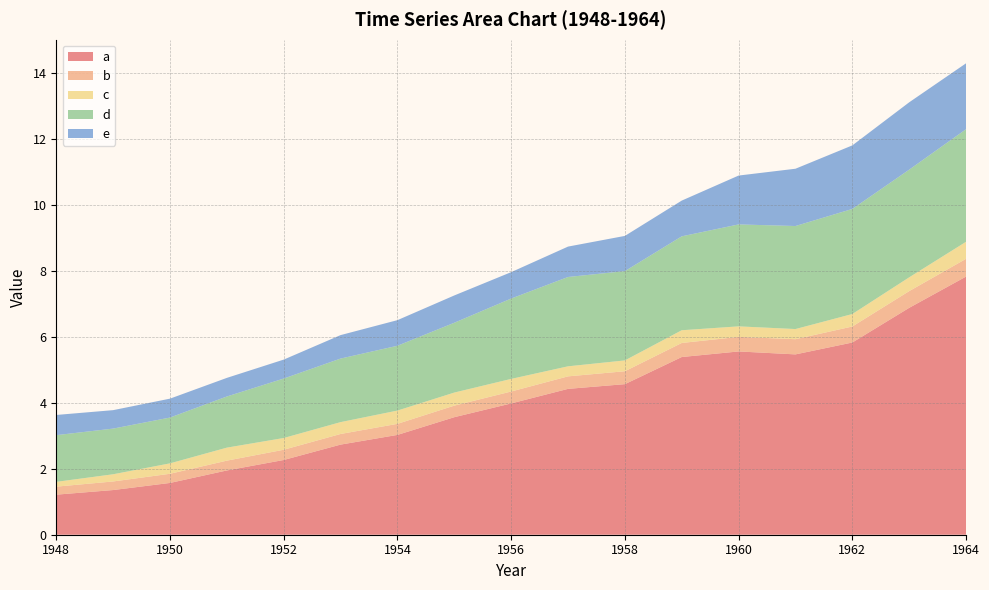

Reading left to right, transcribe all the data shown in this chart.

a: 1.2	1.4	1.6	1.9	2.3	2.7	3.0	3.6	4.0	4.4	4.6	5.4	5.6	5.5	5.8	6.9	7.8
b: 0.2	0.3	0.3	0.3	0.3	0.3	0.3	0.3	0.4	0.4	0.4	0.4	0.4	0.5	0.5	0.5	0.5
c: 0.1	0.2	0.3	0.4	0.4	0.4	0.4	0.4	0.4	0.3	0.3	0.4	0.3	0.3	0.4	0.4	0.5
d: 1.4	1.4	1.4	1.6	1.8	1.9	2.0	2.1	2.4	2.7	2.7	2.8	3.1	3.1	3.2	3.3	3.4
e: 0.6	0.6	0.6	0.6	0.6	0.7	0.8	0.8	0.8	0.9	1.1	1.1	1.5	1.7	1.9	2.0	2.0